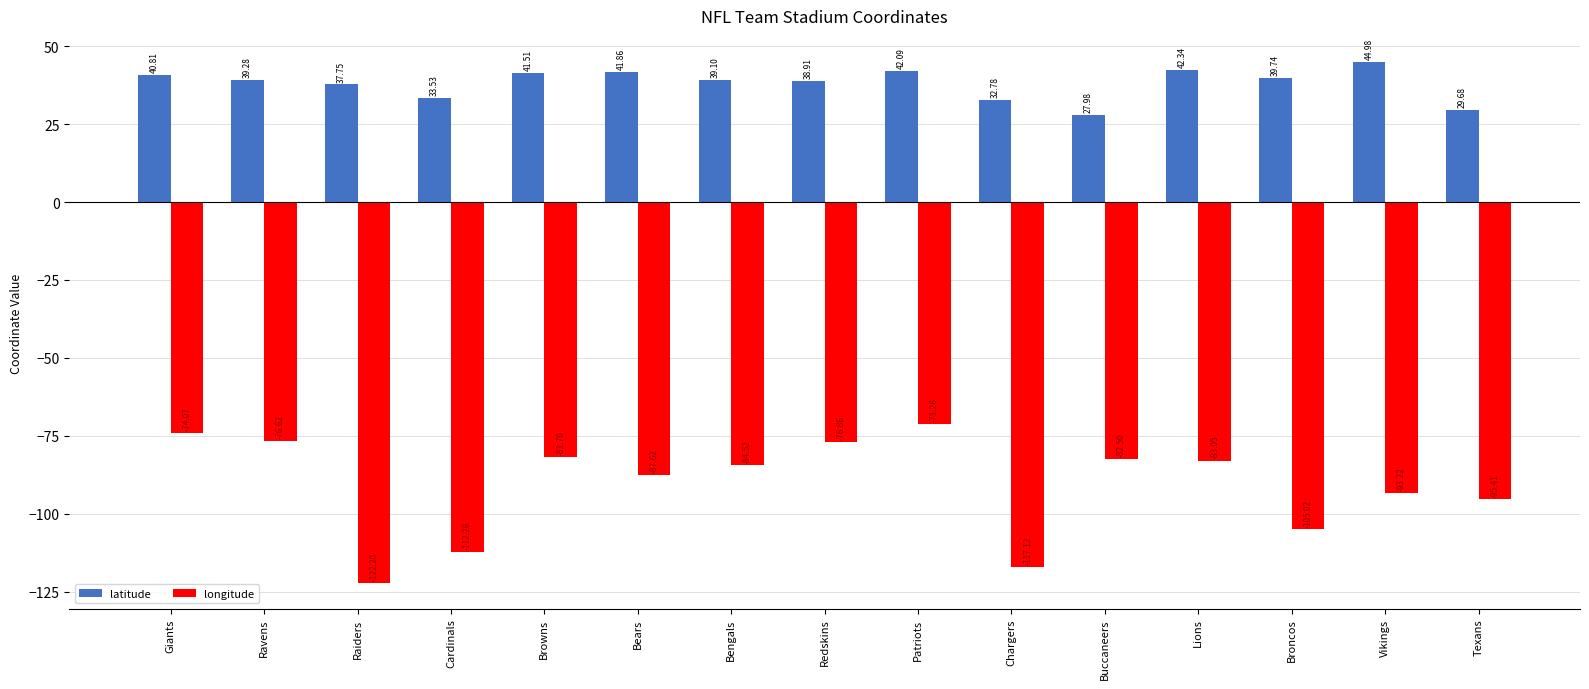

Which series has the largest total across all categories?

latitude